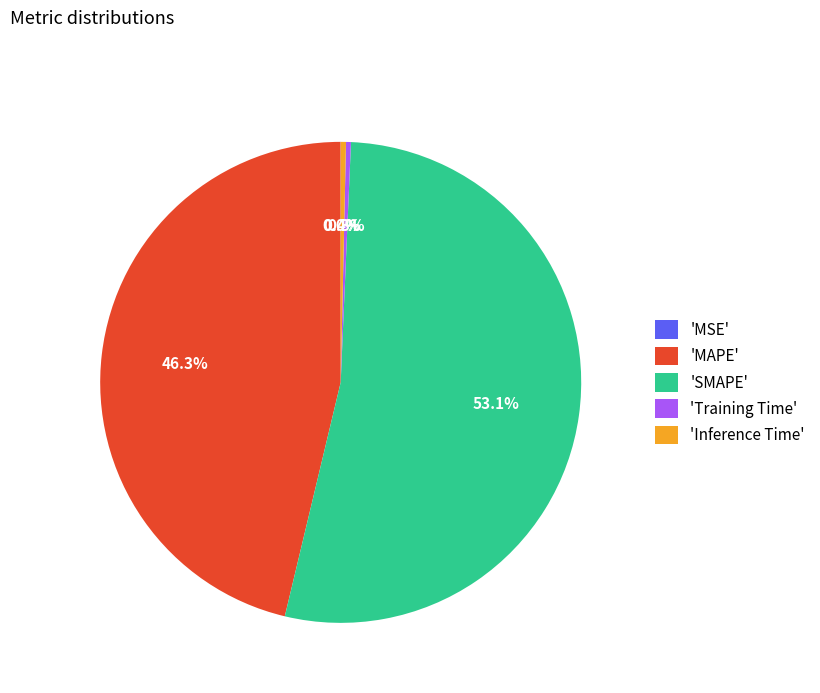

Which category has the biggest portion of the pie?

'SMAPE'